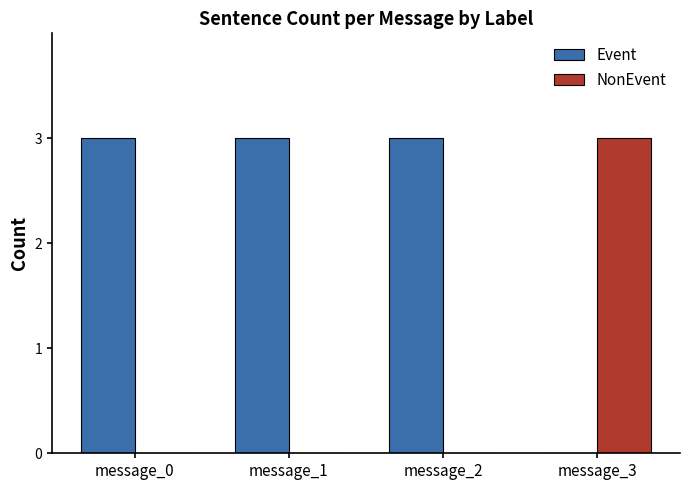

Is it true that Event equals 2 at message_3?

False